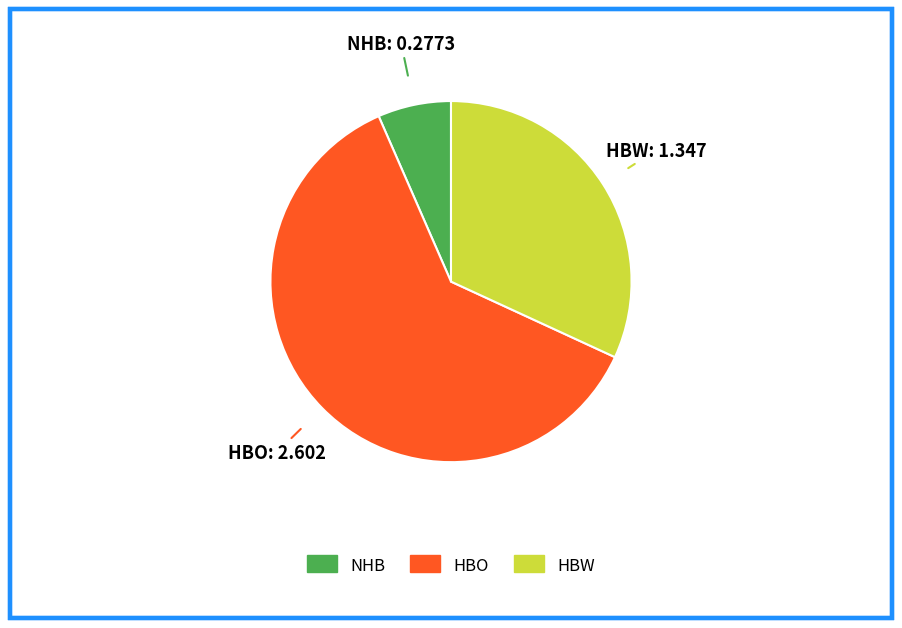

Which category has the smallest portion of the pie?

NHB